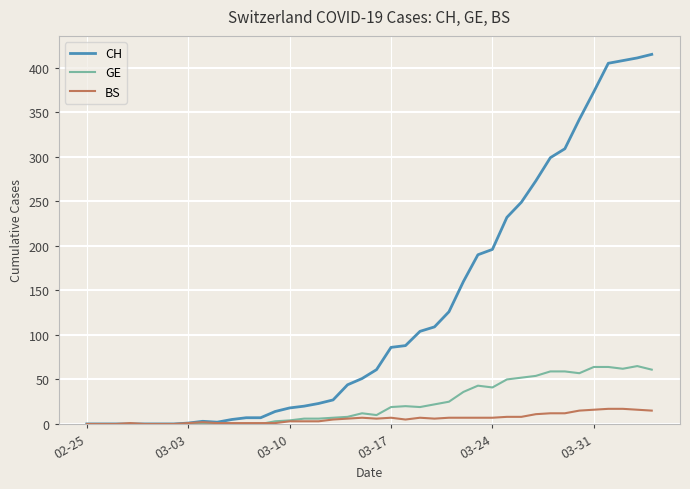

Which series has the largest total across all categories?

CH